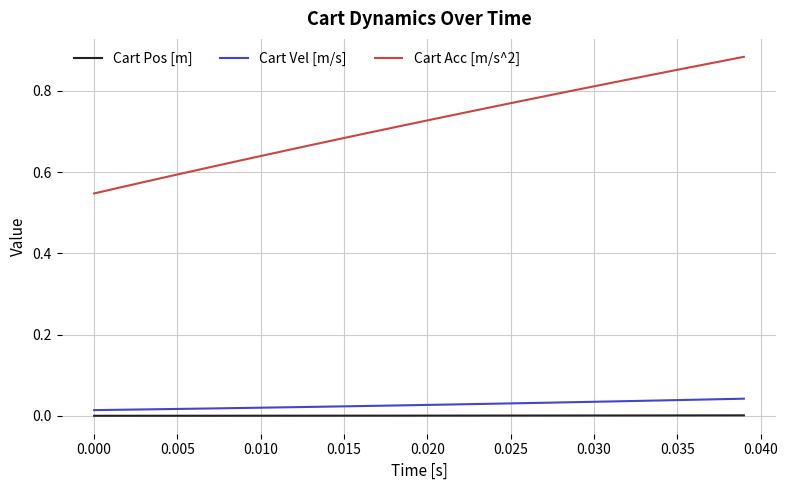

Which series has the largest range (max minus min)?

Cart Acc [m/s^2]